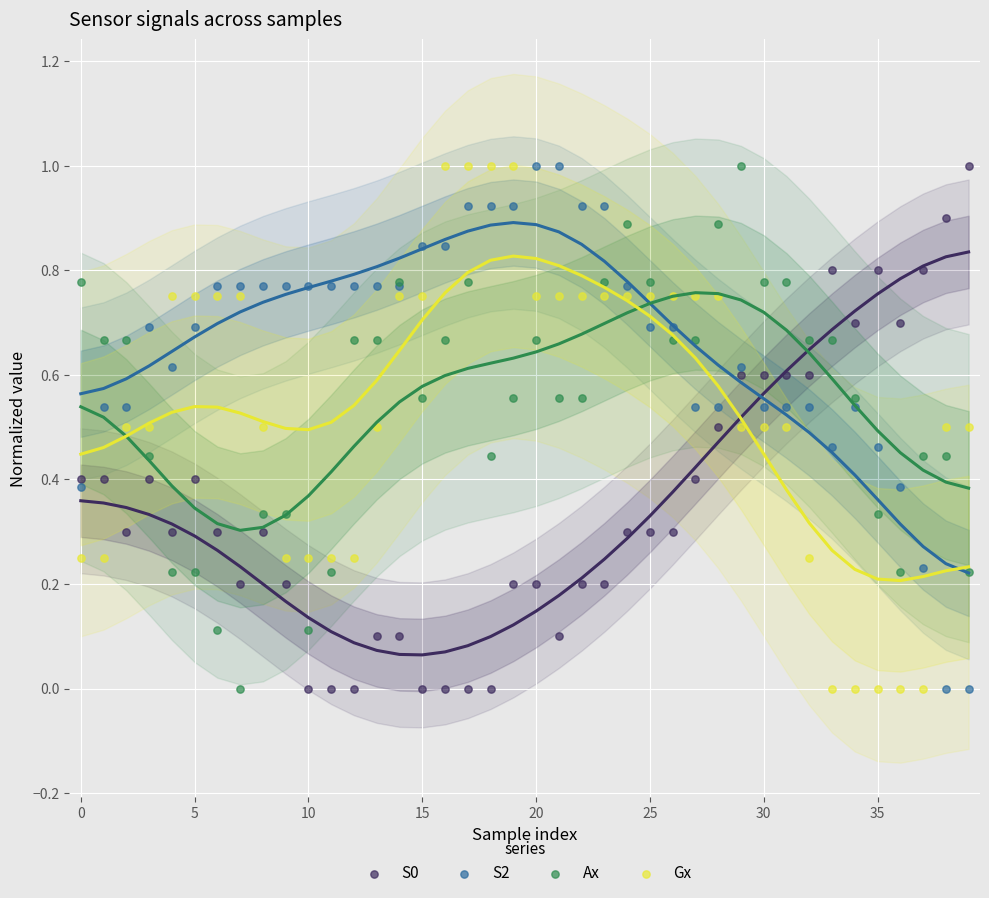

Which series has the widest spread of Y values?

S0